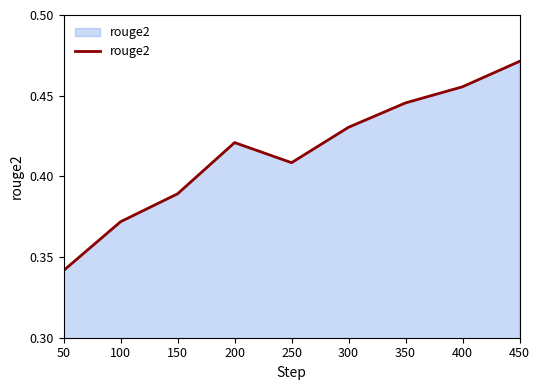

What is the change in value from 150 to 450?

+0.1